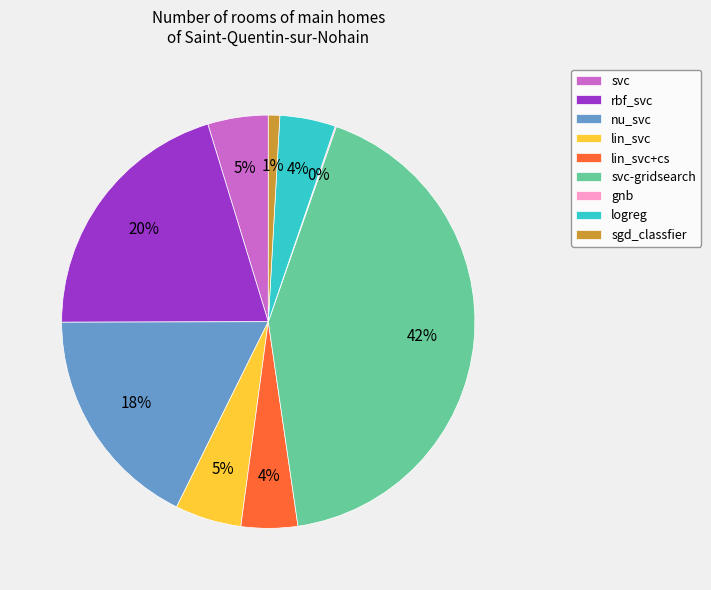

To the nearest percent, what is the average slice percentage?

11%